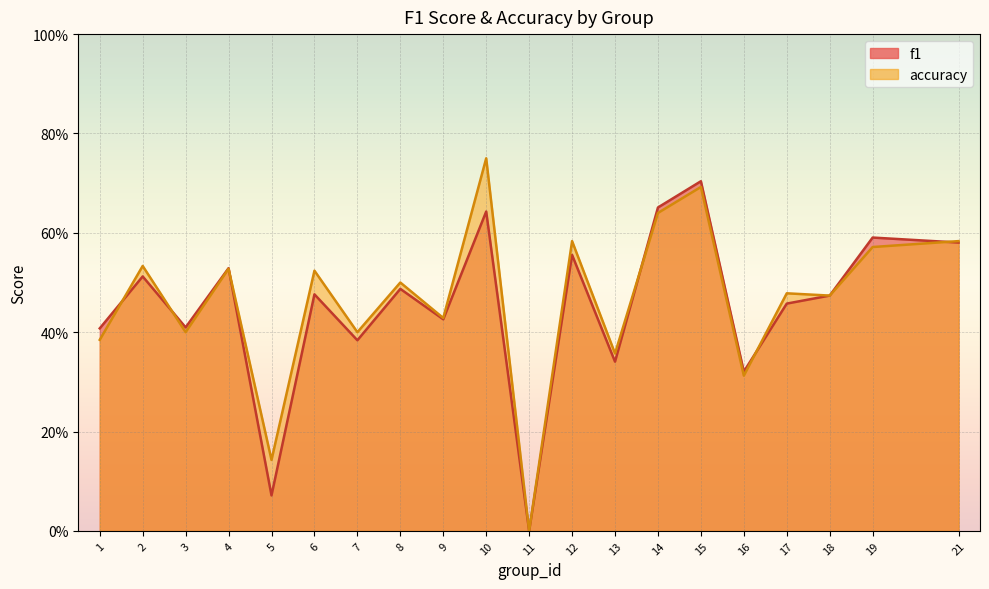

Is the value of f1 at 18 greater than the value of accuracy at 9?

Yes